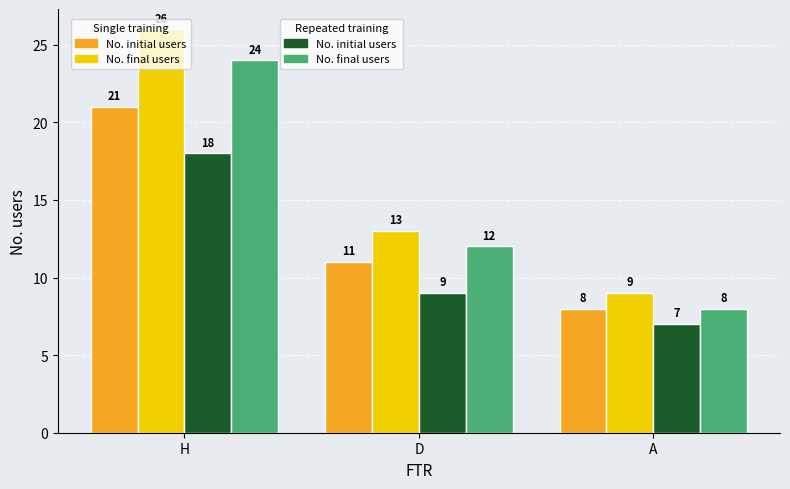

How many series are shown in this chart?

4